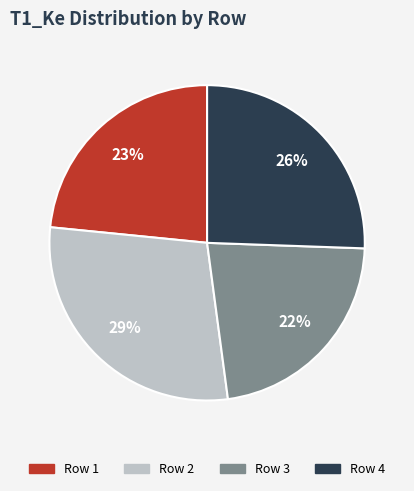

To the nearest percent, what is the average slice percentage?

25%